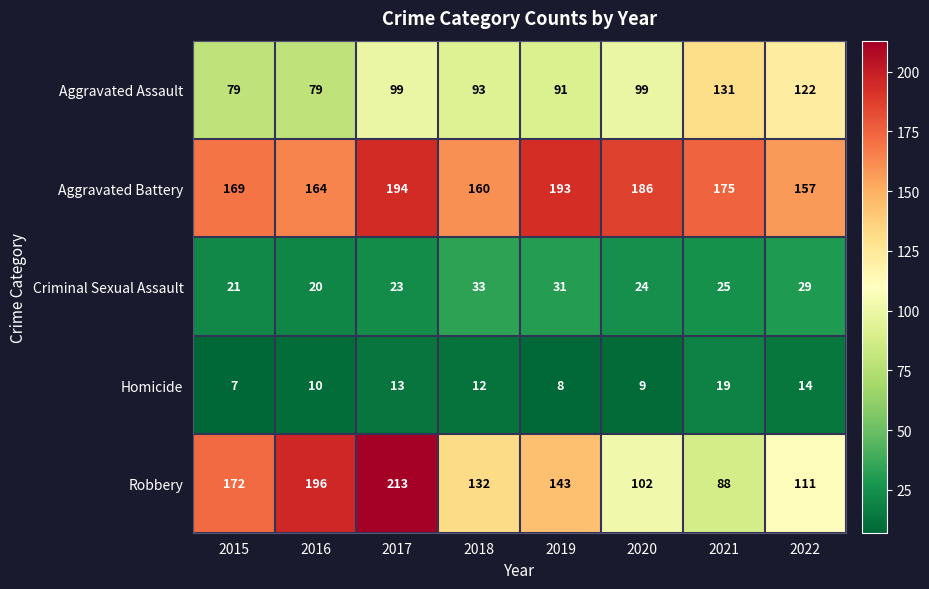

How many categories are shown in the chart?

8